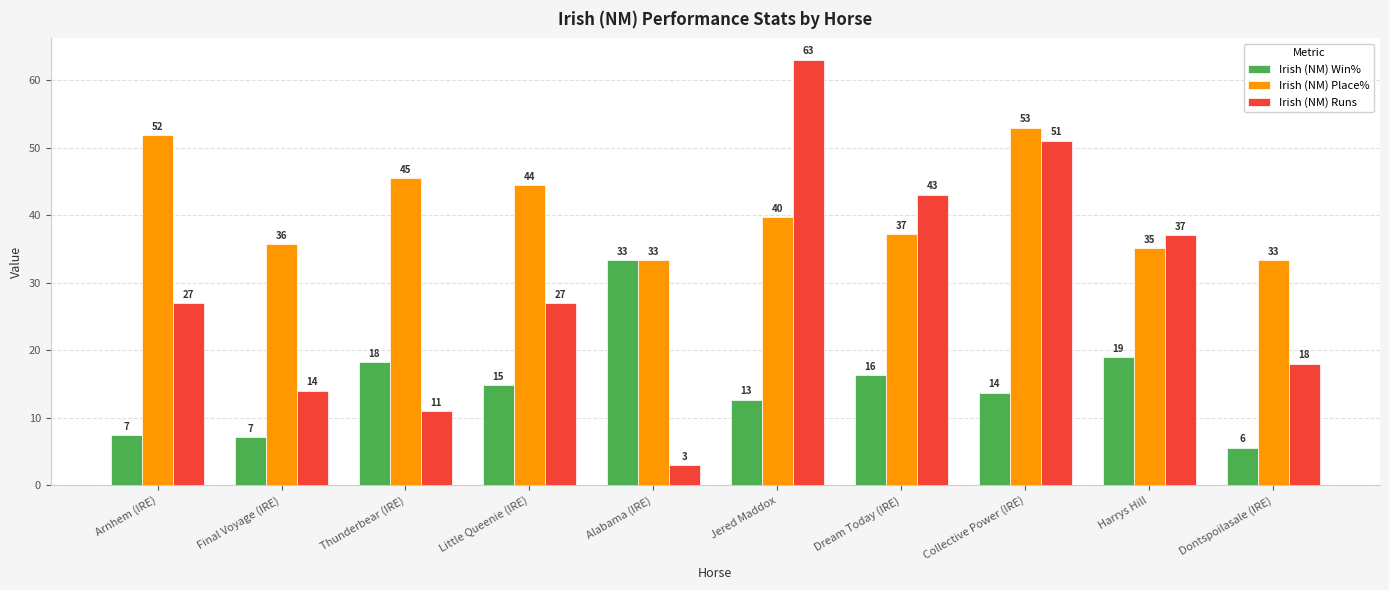

How many bars are there in total?

30